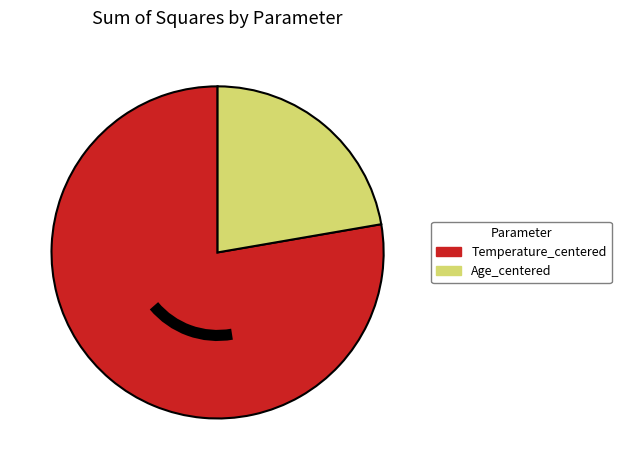

Which slice is the smallest?

Age_centered